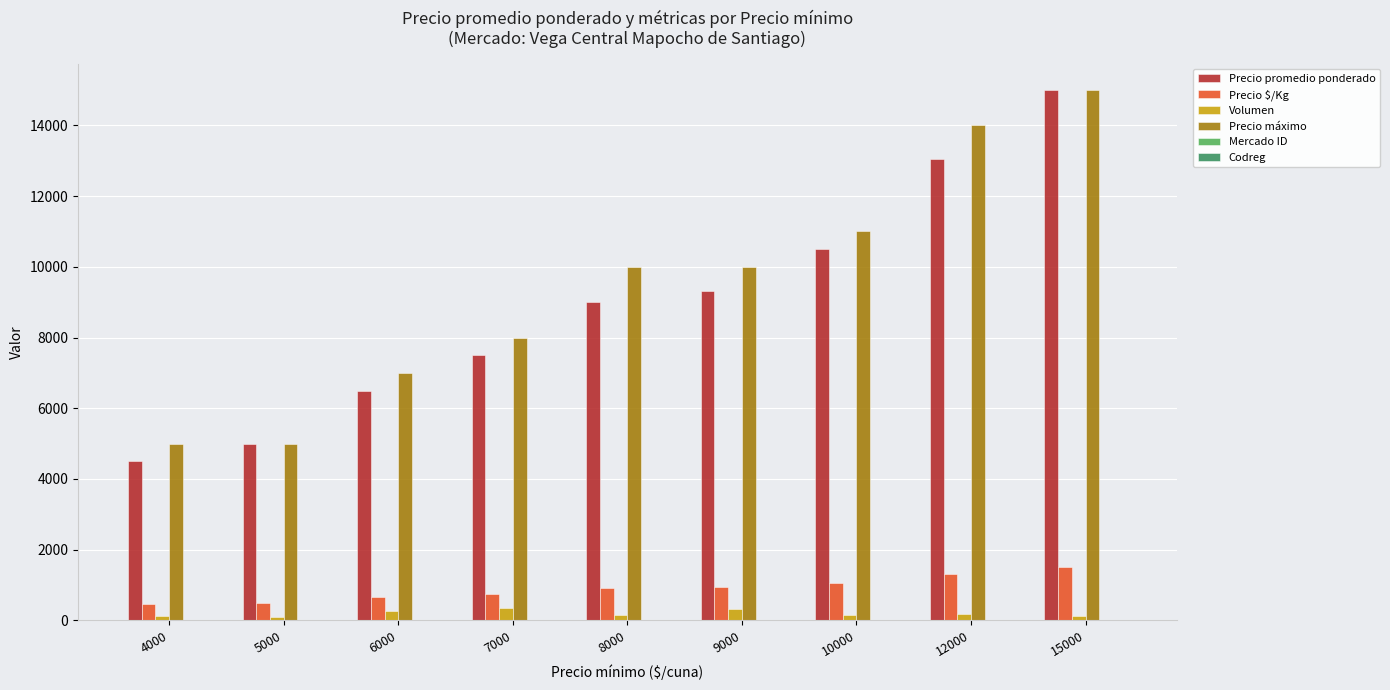

True or false: Precio promedio ponderado has a value of 13059 at 12000.

True